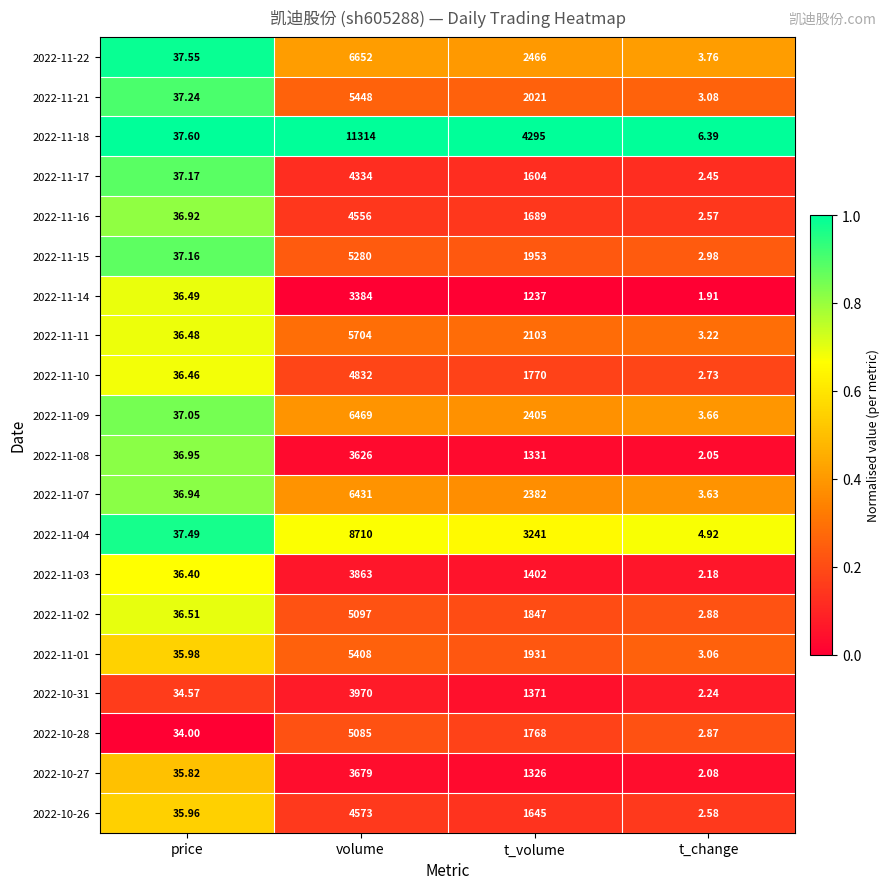

Between price and volume, which series saw the biggest shift?

2022-11-18